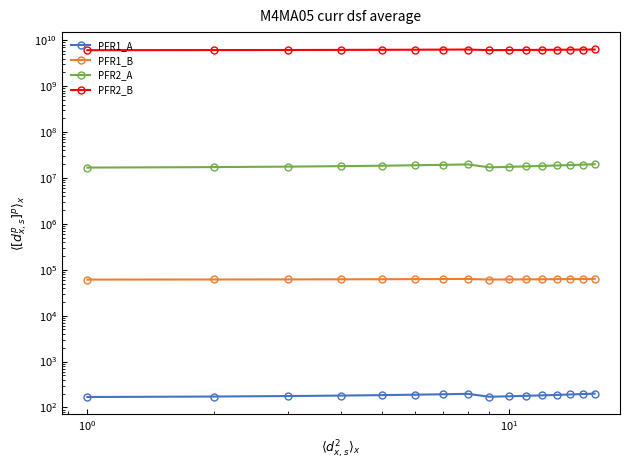

Which series has the largest range (max minus min)?

PFR2_B